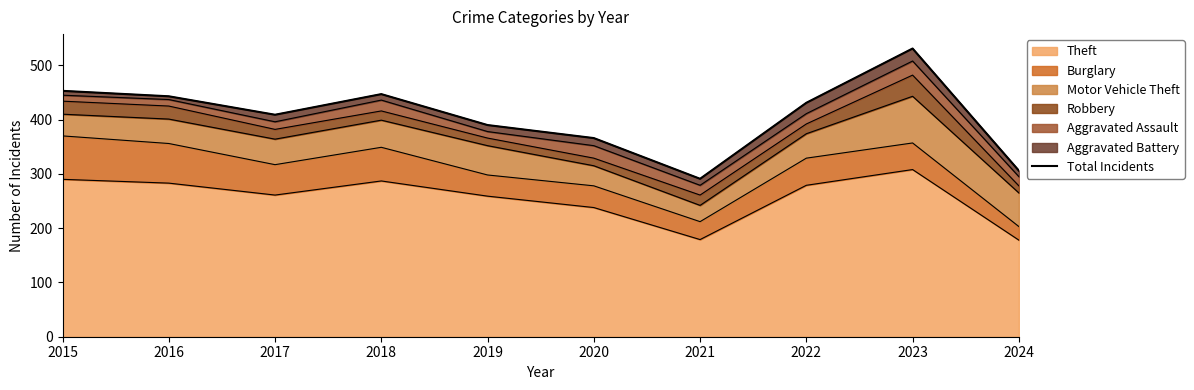

What is the ratio of the value at 2016 to the value at 2017?

1.1